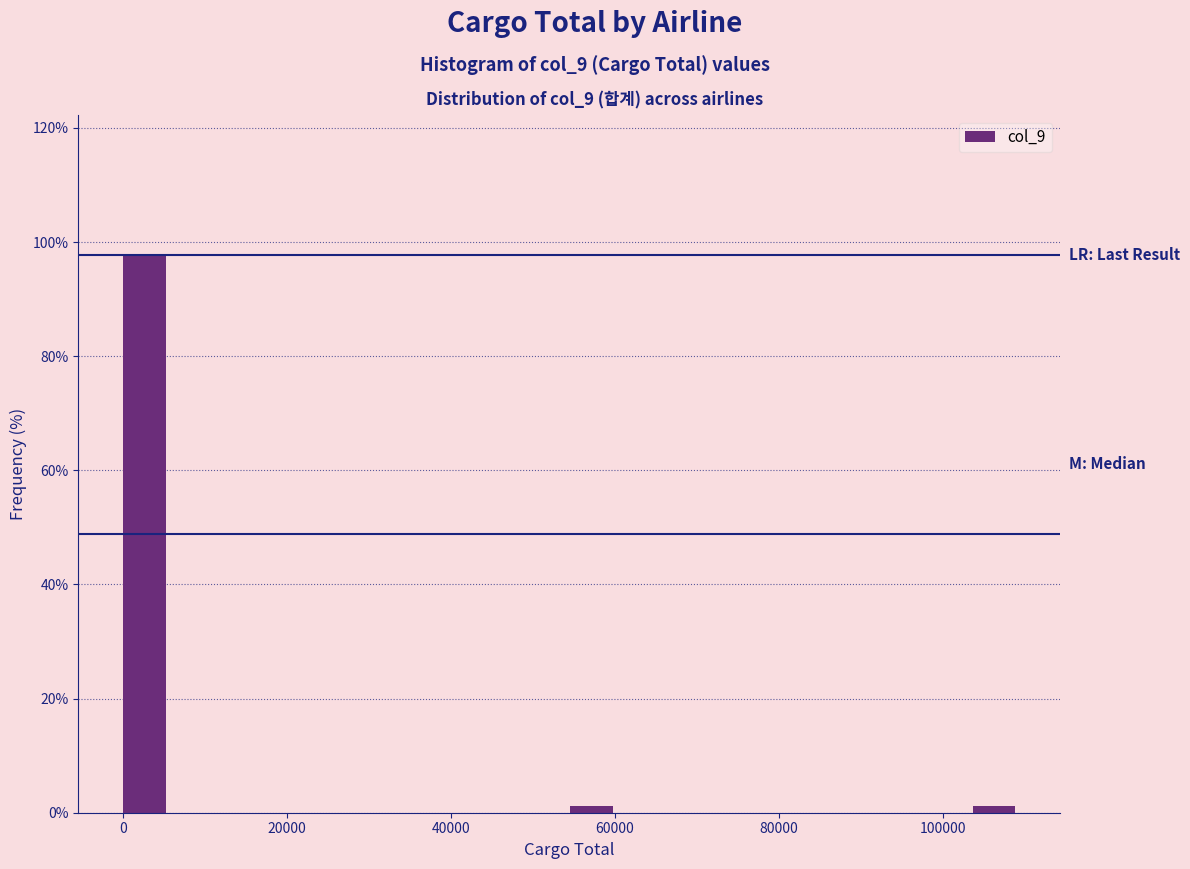

Read against the x-axis, roughly where is the centre of the tallest bar?

2000